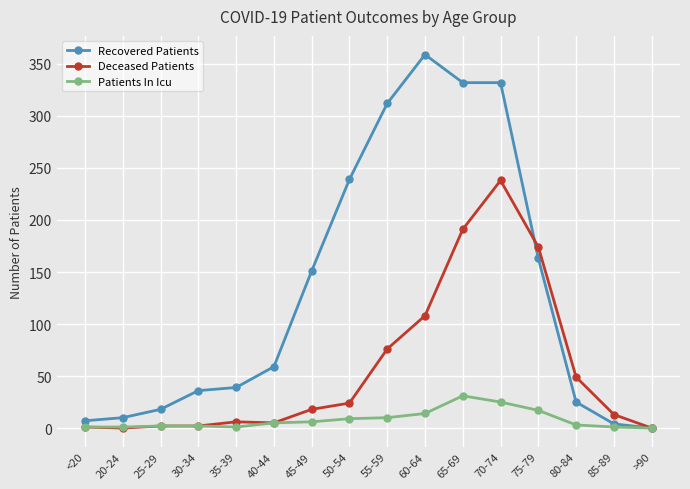

At how many categories does at least one series exceed 229?

5